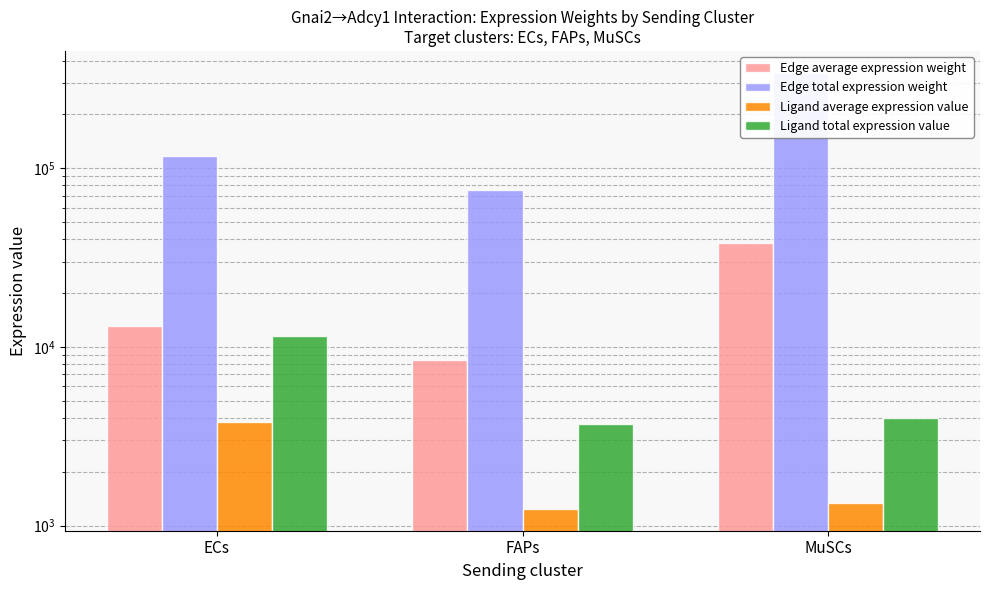

How many values in the Ligand total expression value series are below 3989?

1